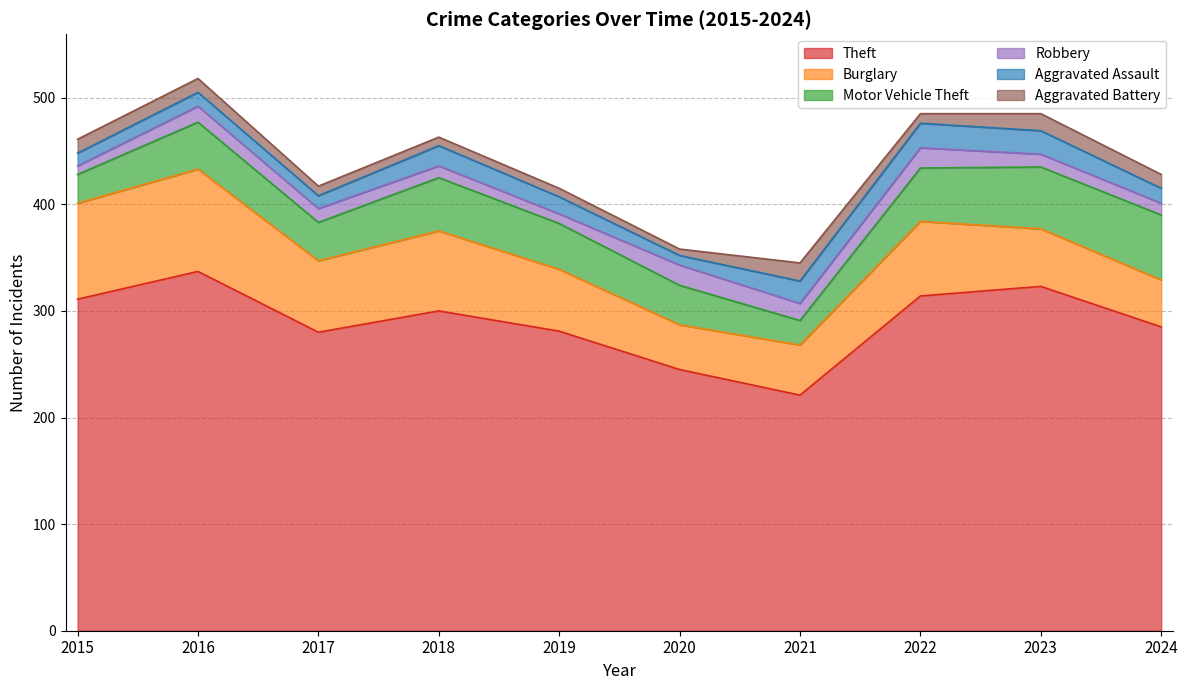

Rank the categories by Aggravated Battery value from highest to lowest.

2021, 2023, 2015, 2016, 2024, 2017, 2022, 2018, 2019, 2020